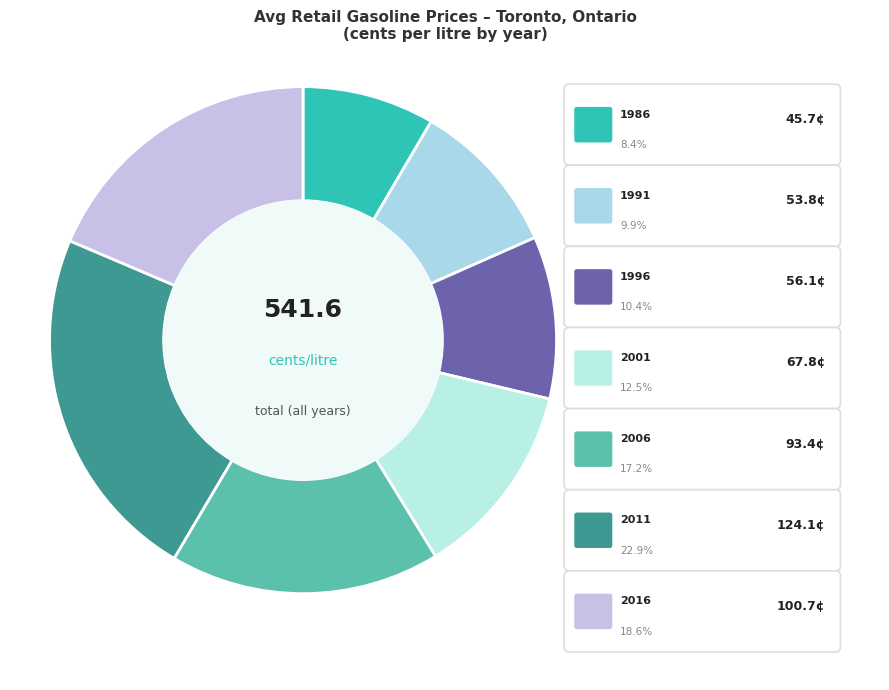

What percentage is the 2011 slice, to the nearest percent?

23%